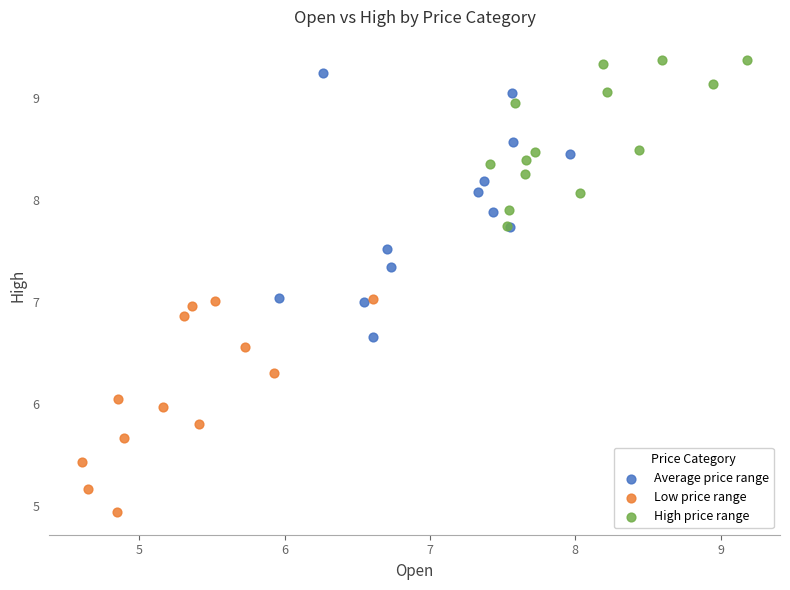

What are all the series names shown in the legend?

Average price range, Low price range, High price range